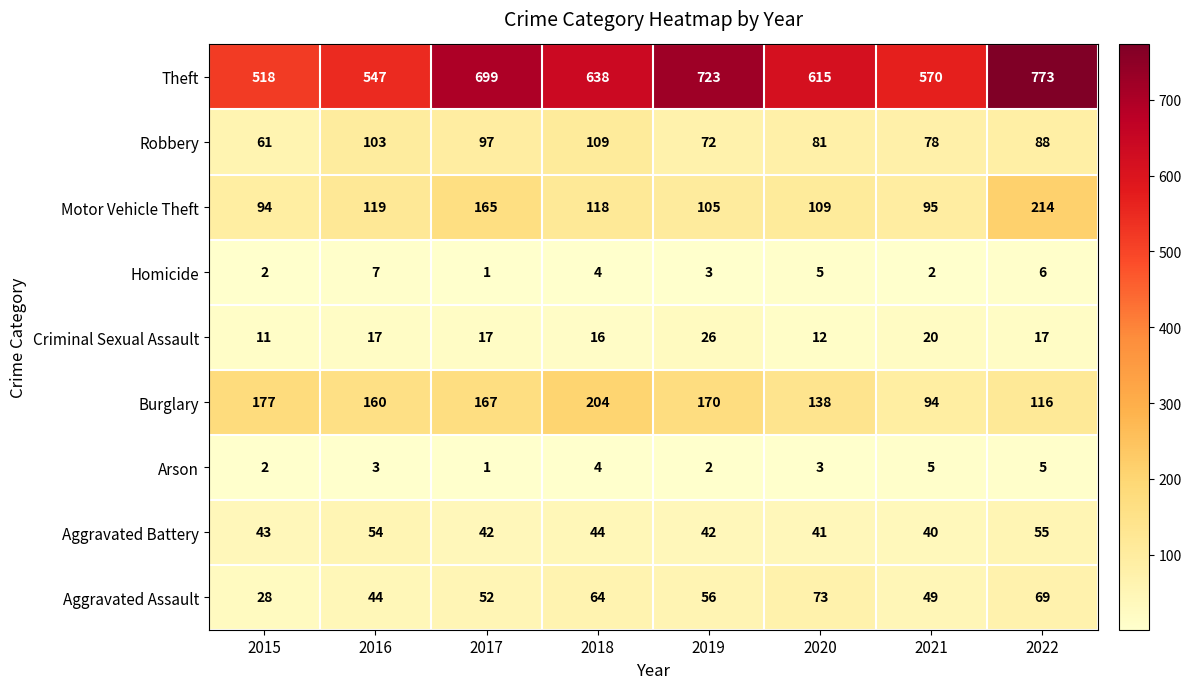

What is the approximate value of Aggravated Battery at 2018, to the nearest 5?

45